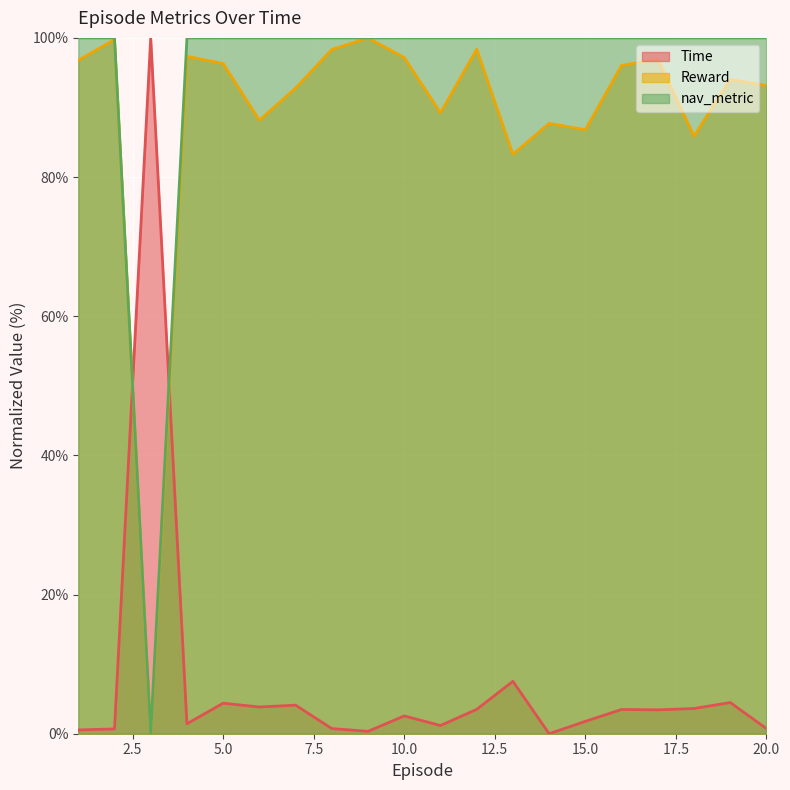

At how many categories does at least one series exceed 39?

20